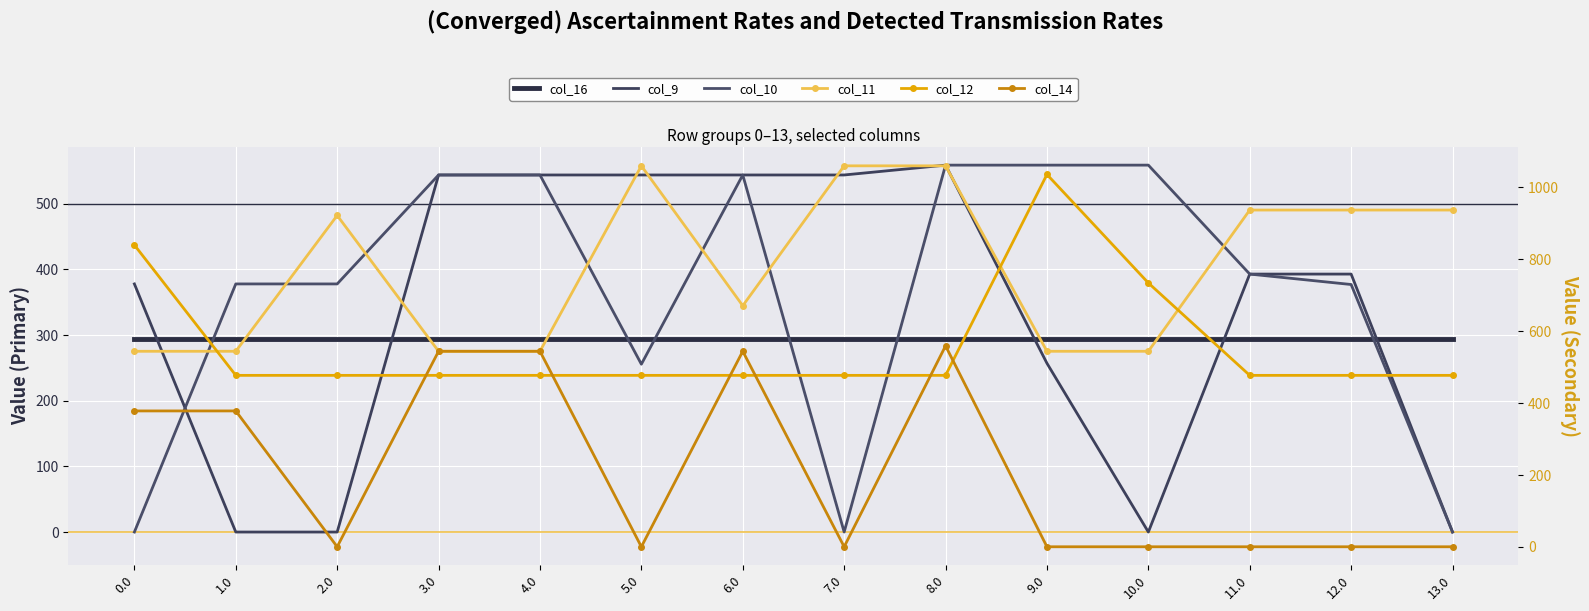

At which label is col_9 closest to 279?

9.0